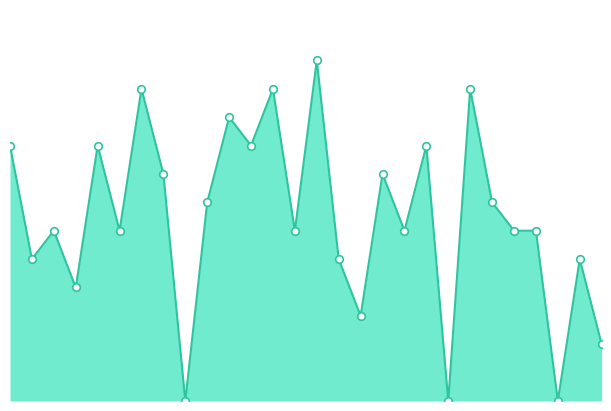

Does the chart have visible grid lines?

No